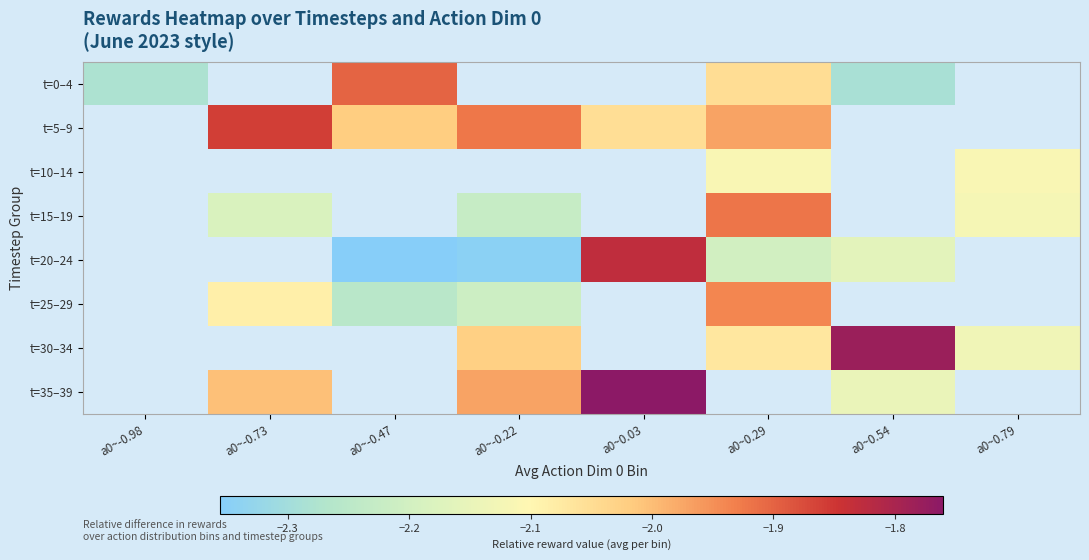

Which category has the highest value across all series?

a0~0.03